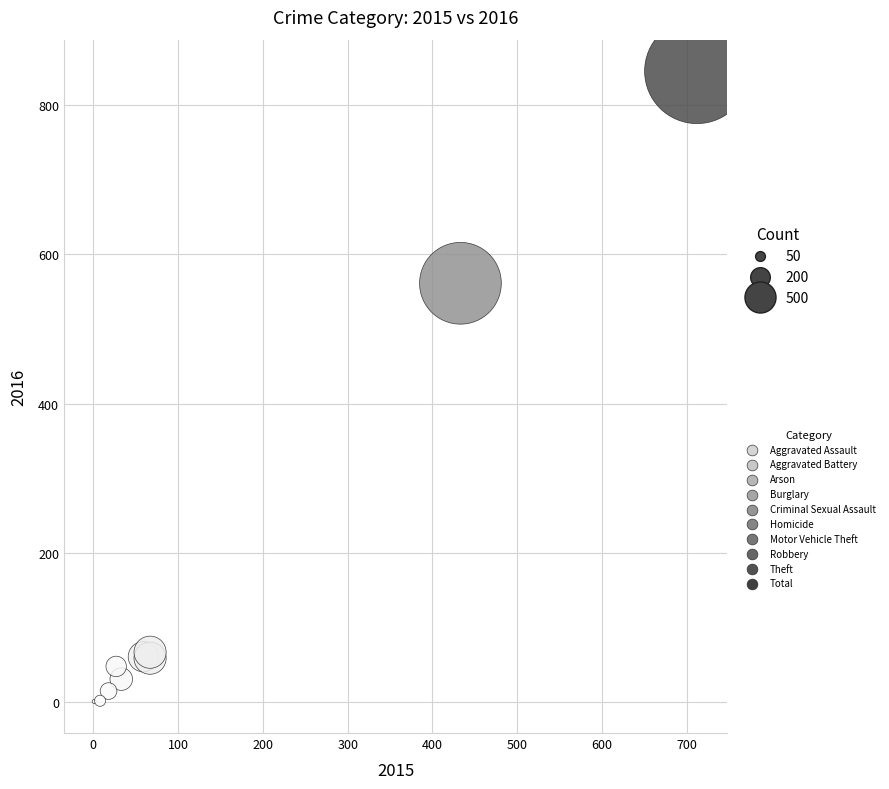

What Y value in the scatter plot is closest to 423?

561